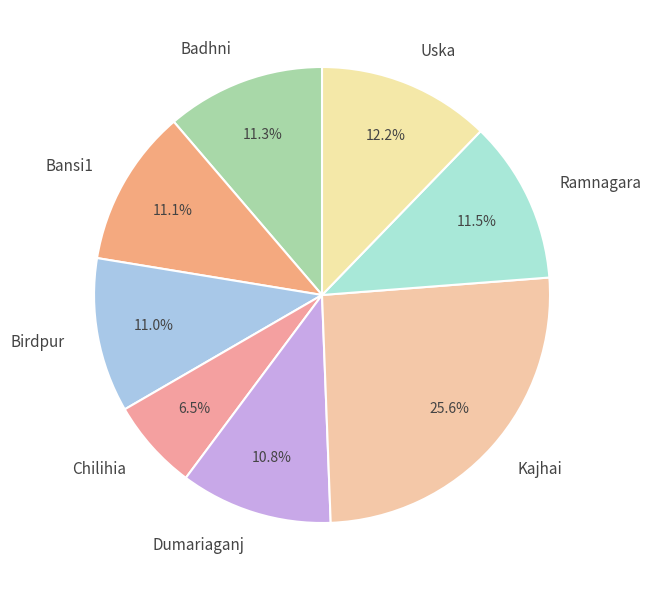

Is there a majority slice in this chart?

No